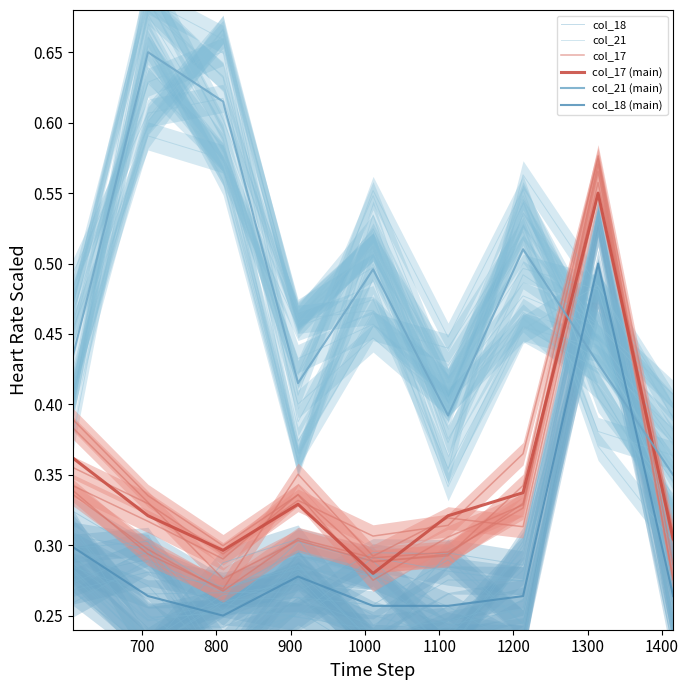

In col_17 (main), how many points are lower than both neighbors (excluding endpoints)?

2